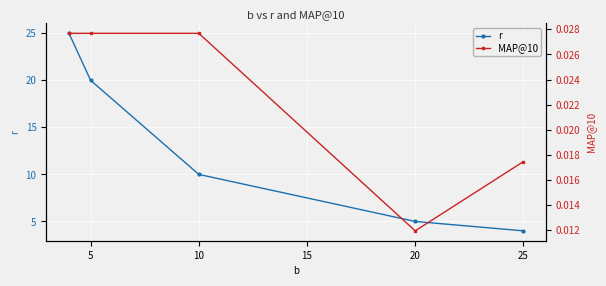

True or false: MAP@10 and r cross at least once.

False